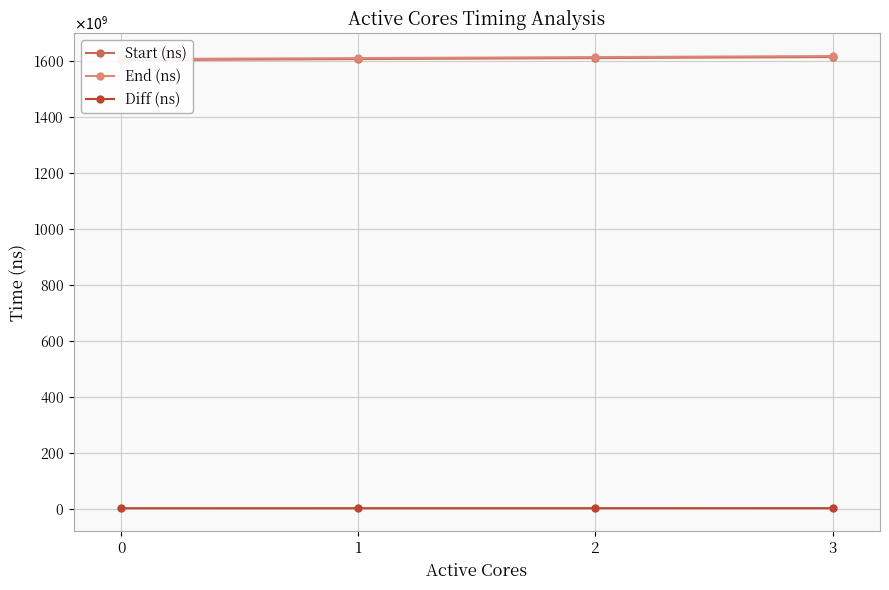

Reading right to left, extract all data points from this chart.

Start (ns): 1612590489621	1608934325407	1605326130156	1601800881893
End (ns): 1616097390260	1612388406169	1608734788840	1605130471837
Diff (ns): 3506900639	3454080762	3408658684	3329589944